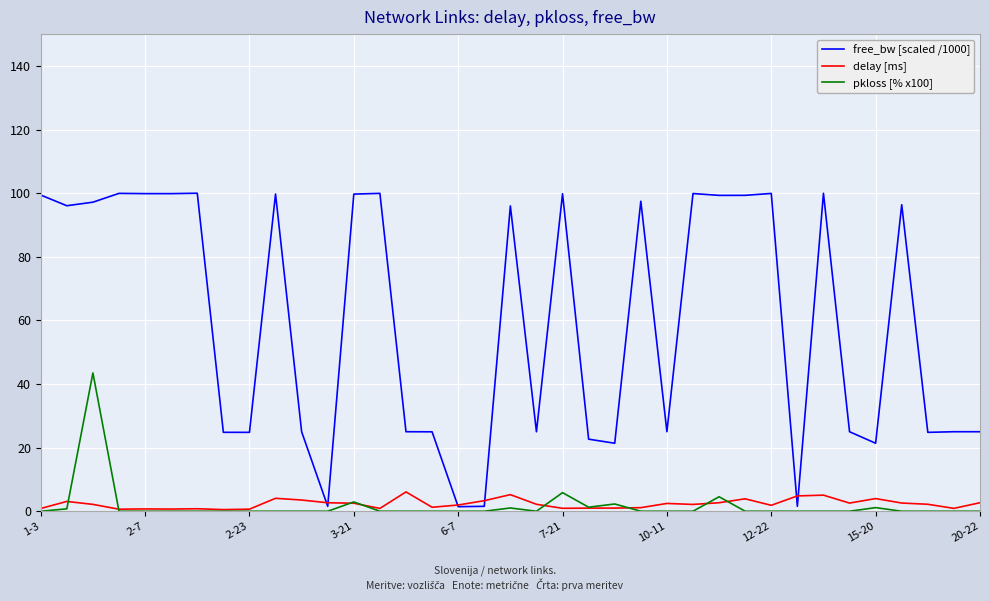

Which series has the largest total across all categories?

free_bw [scaled /1000]